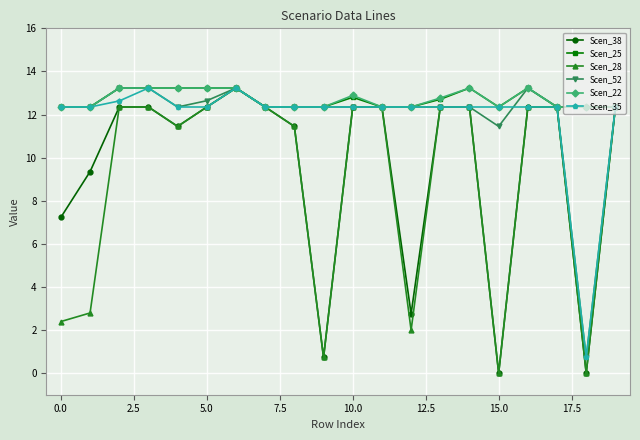

How many categories are shown in the chart?

20